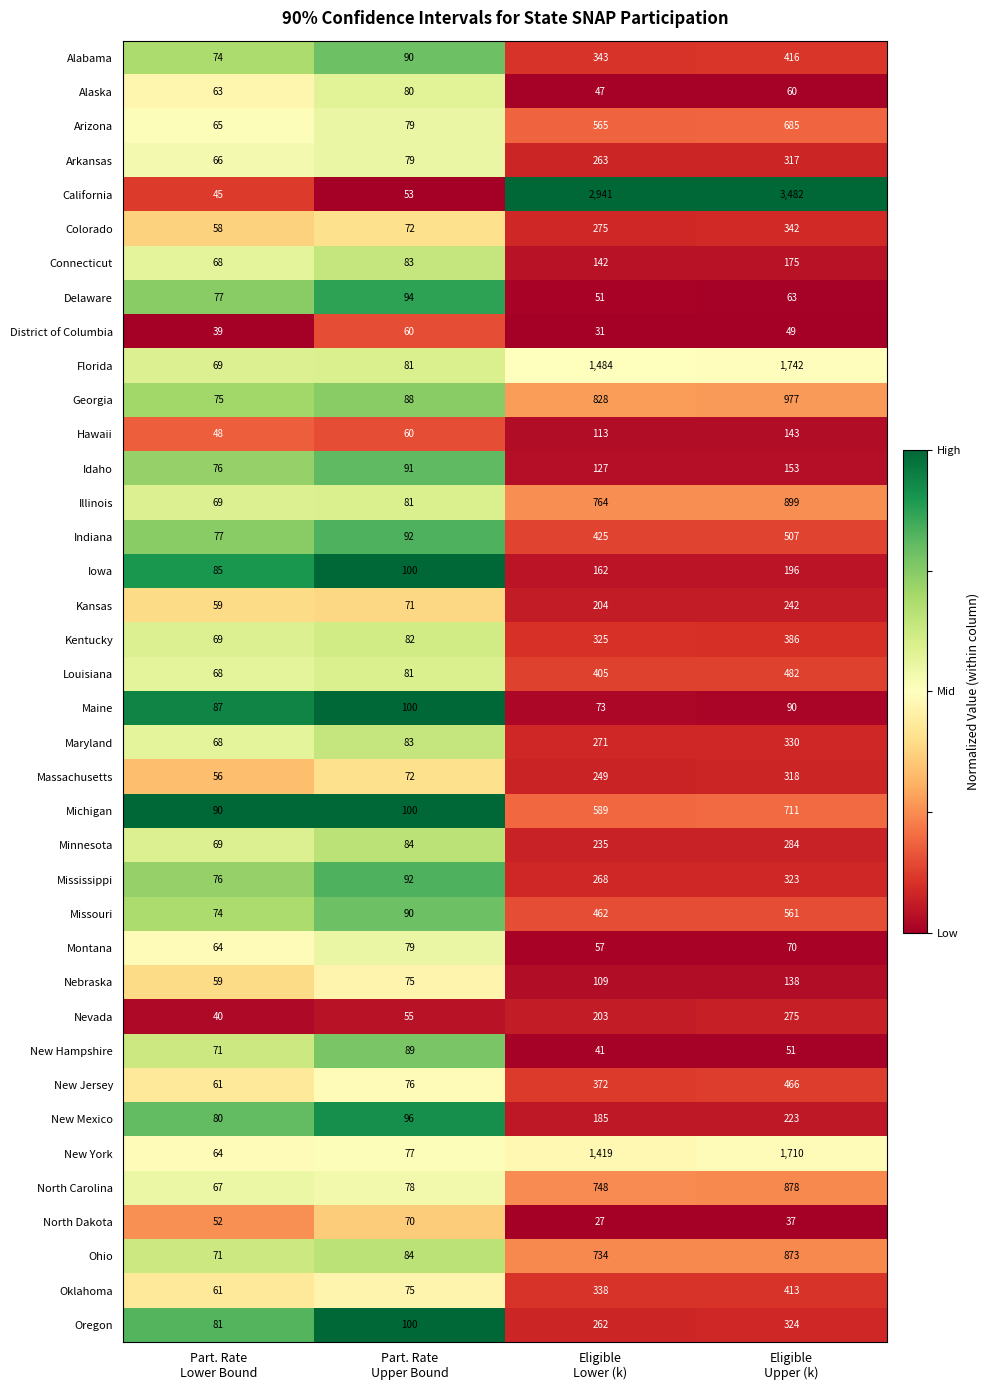

Rank the series by their maximum value, from lowest to highest.

District of Columbia, North Dakota, Montana, Alaska, New Hampshire, Delaware, Maine, Nebraska, Hawaii, Idaho, Connecticut, Iowa, New Mexico, Kansas, Nevada, Minnesota, Arkansas, Massachusetts, Mississippi, Oregon, Maryland, Colorado, Kentucky, Oklahoma, Alabama, New Jersey, Louisiana, Indiana, Missouri, Arizona, Michigan, Ohio, North Carolina, Illinois, Georgia, New York, Florida, California